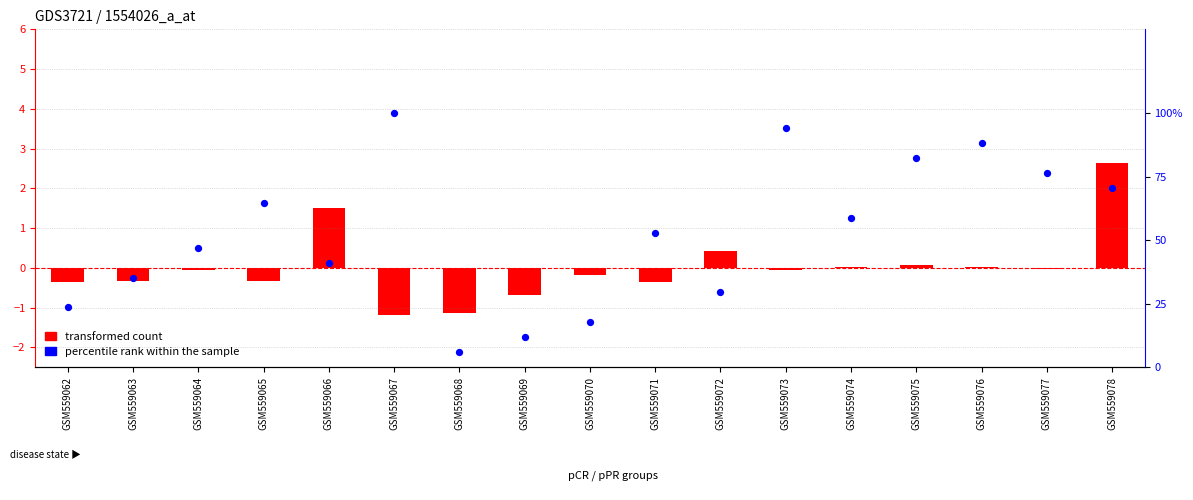

What is the total value across all series at GSM559072?

29.8